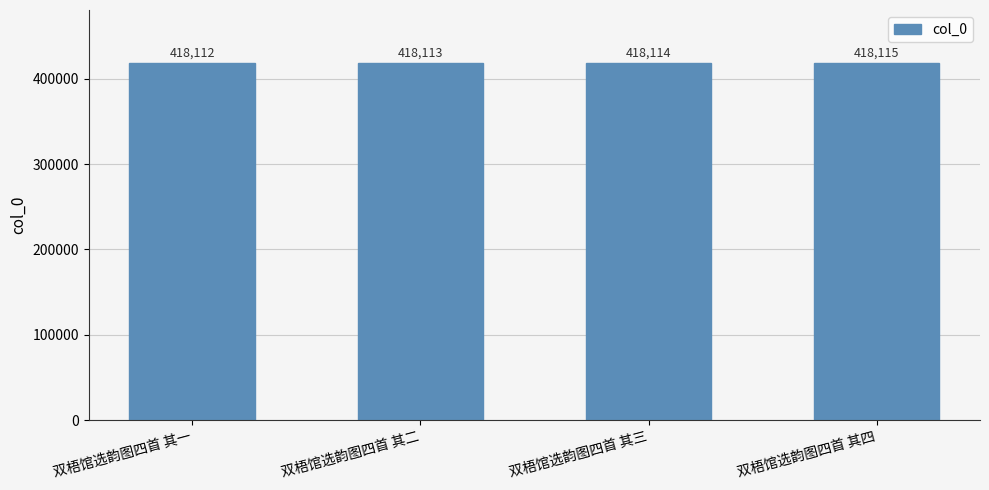

What is the difference between the values at 双梧馆选韵图四首 其二 and 双梧馆选韵图四首 其一?

1